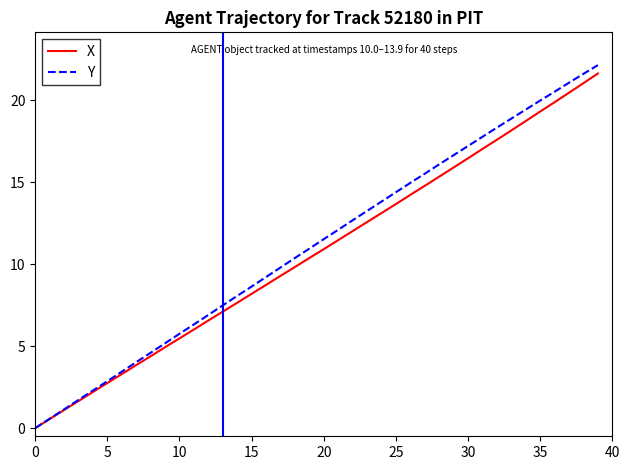

What is the greatest value displayed?

22.1